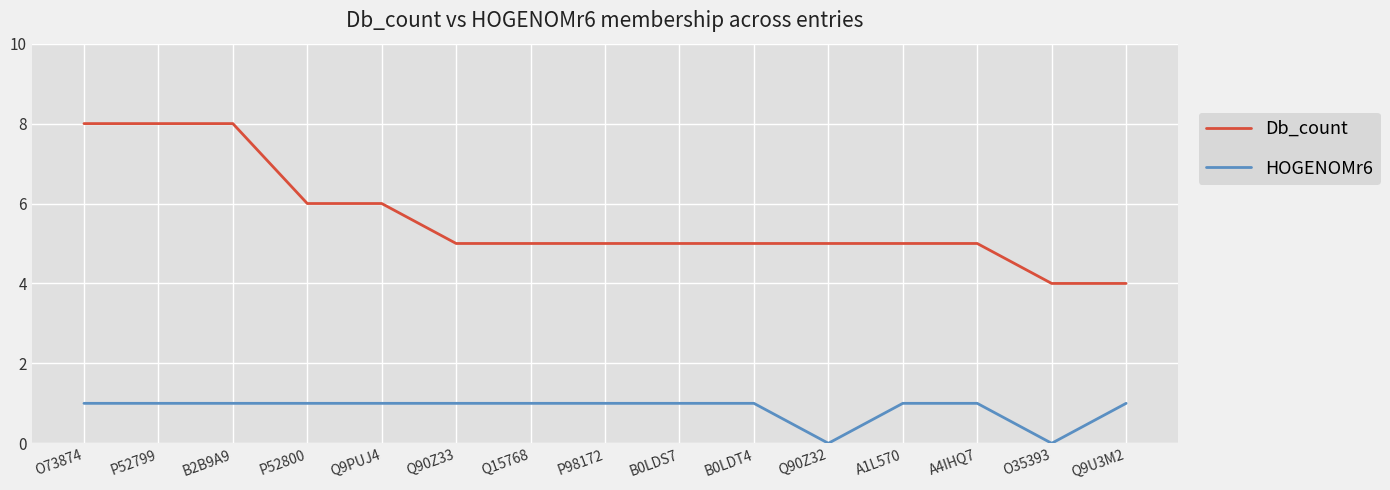

The HOGENOMr6 series shows 1 at A4IHQ7. True or false?

True